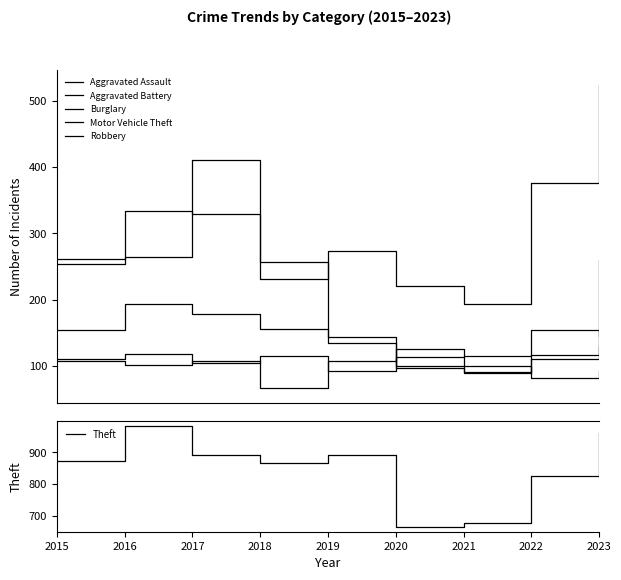

Which category has the highest value across all series?

2016